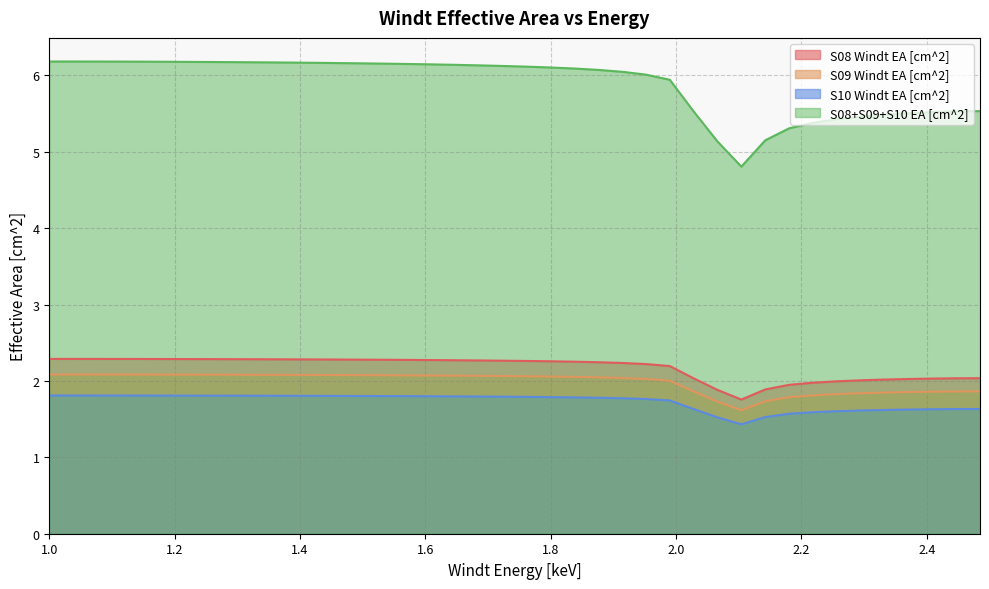

At which category is the sum across all series the highest?

1.0